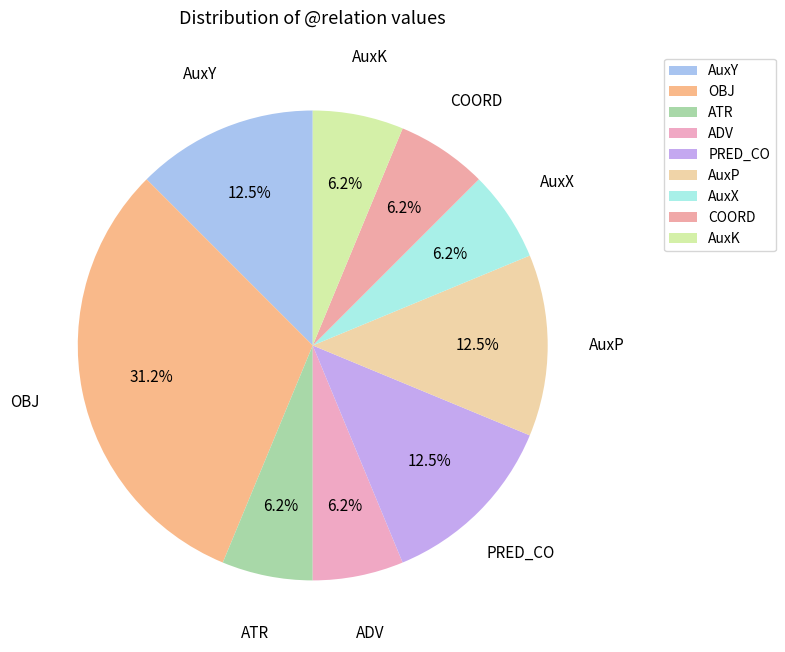

Which category has the biggest portion of the pie?

OBJ